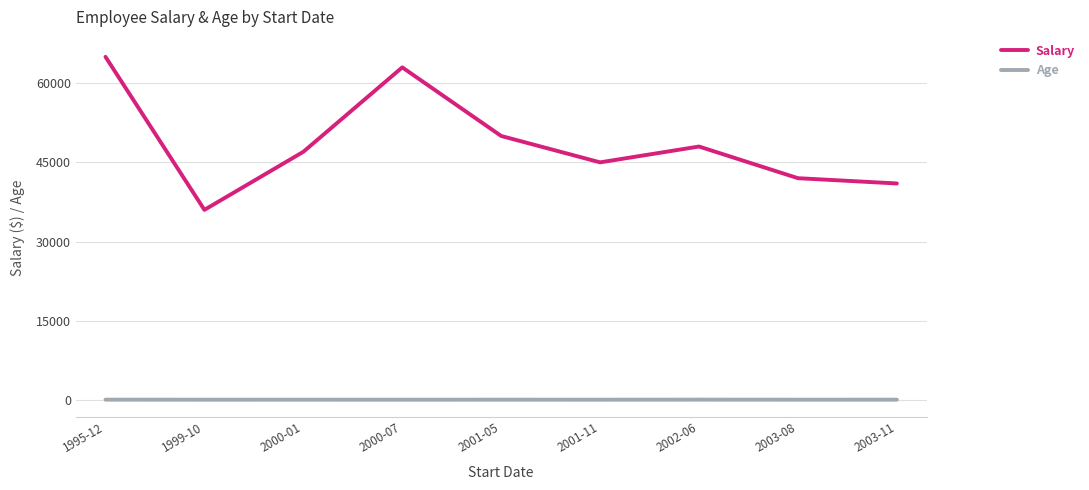

Rank the series by their average value, from highest to lowest.

Salary, Age